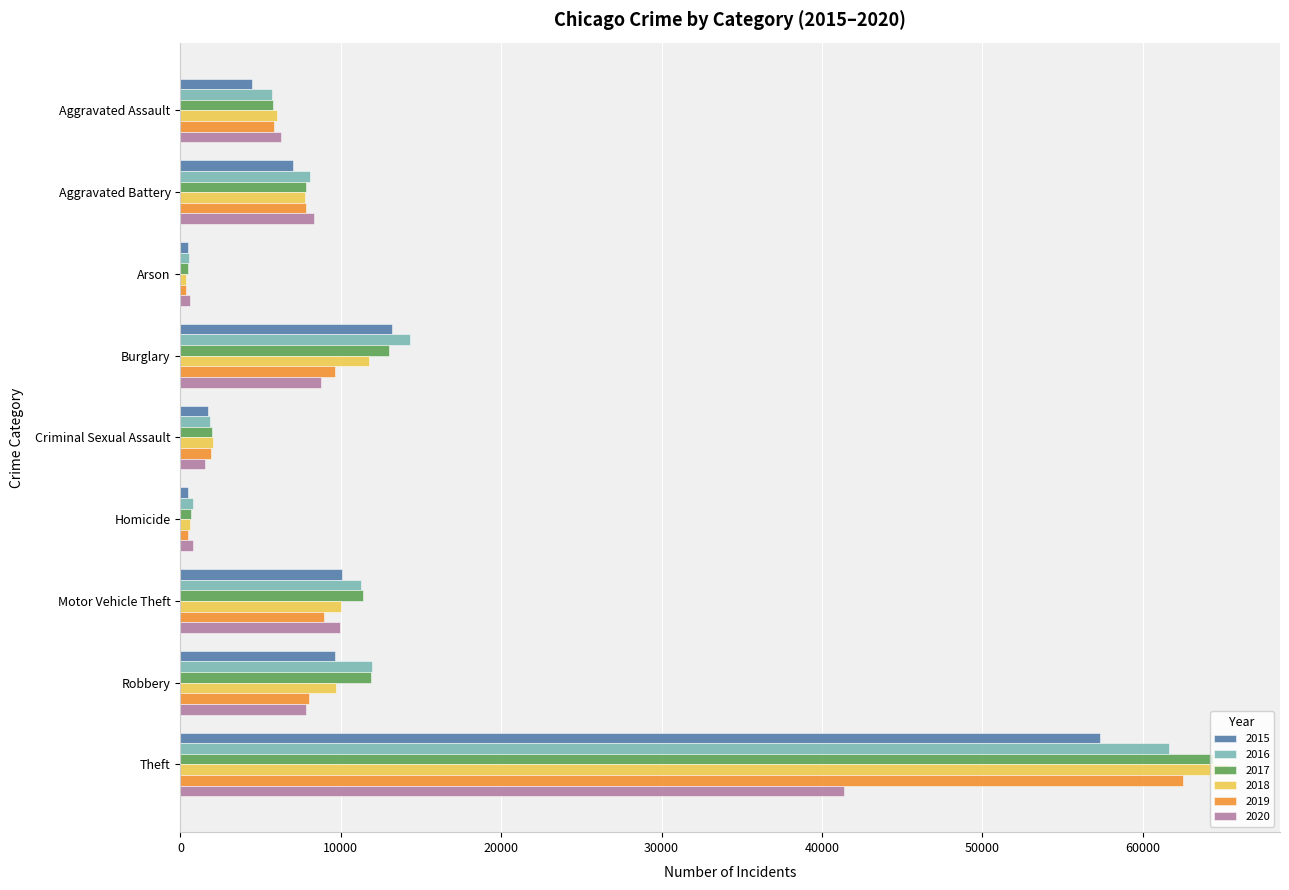

What is the maximum value shown in the chart?

65289